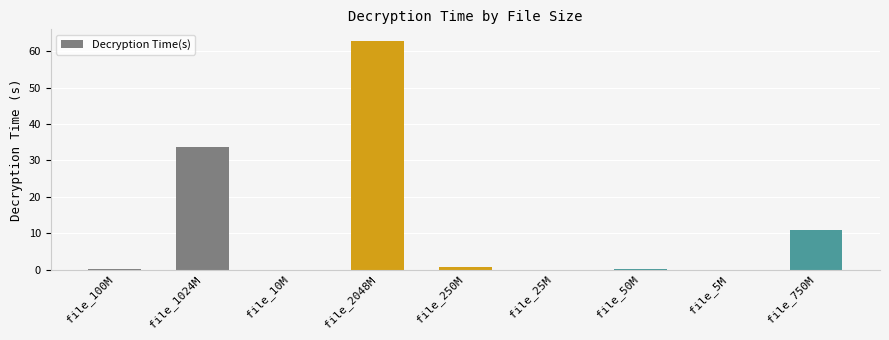

Are the bars grouped side by side (vs. stacked)?

No